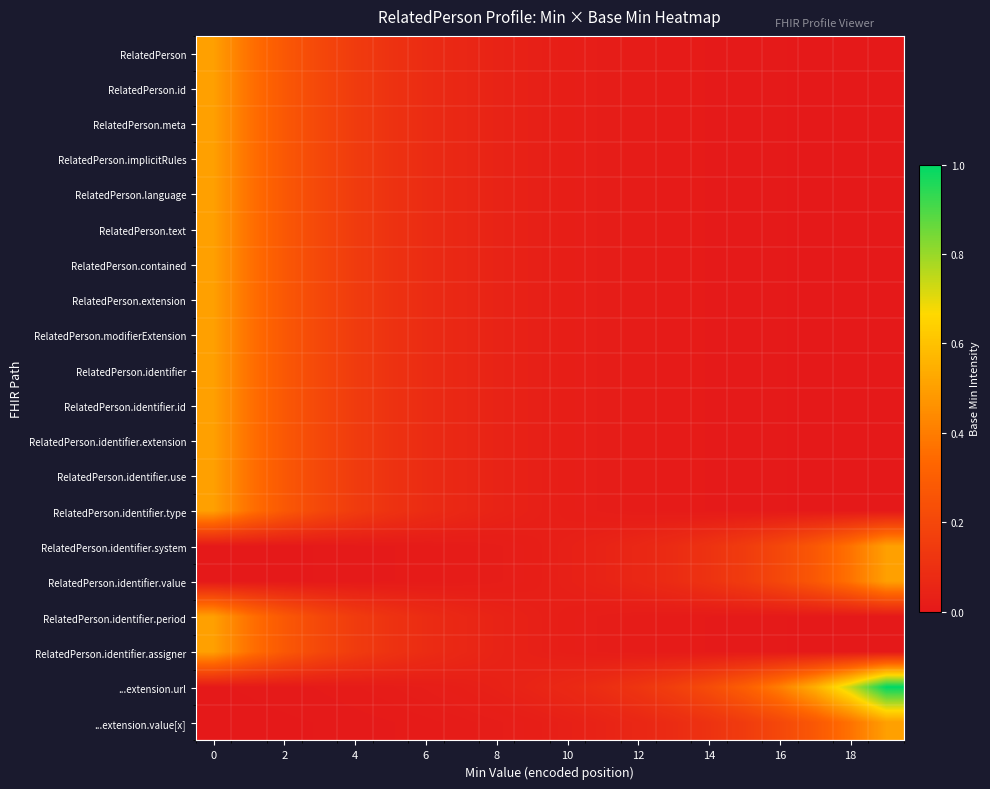

At how many categories does at least one series exceed 0?

20